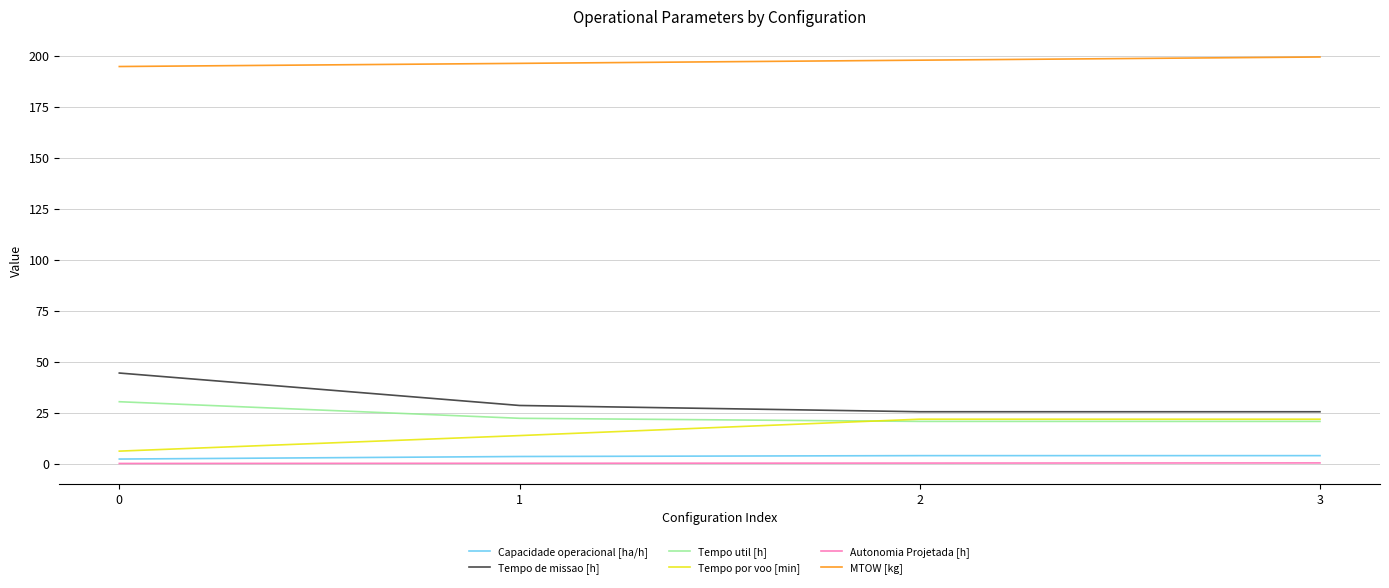

What is the maximum value for MTOW [kg]?

199.4